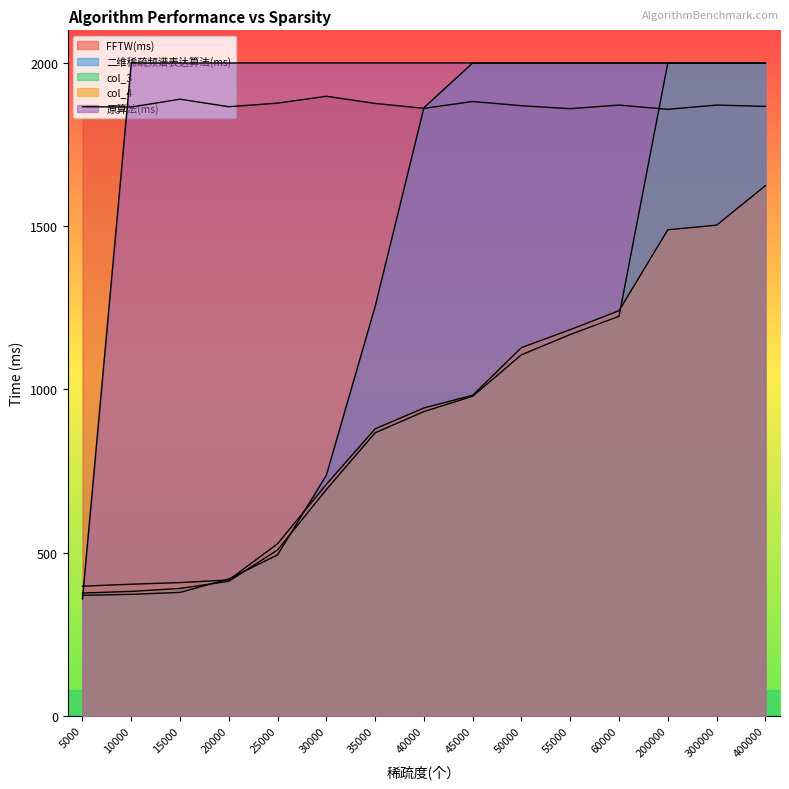

How many data points in 二维稀疏频谱表达算法(ms) are above 1863?

7